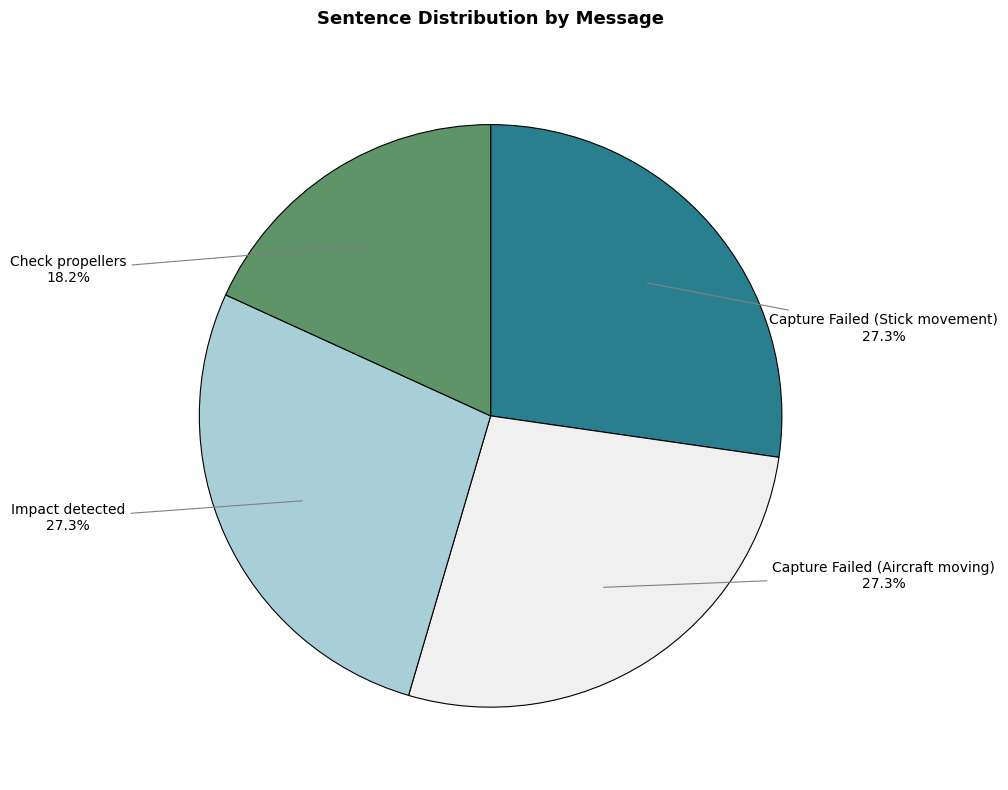

What is the total percentage of Impact detected and Capture Failed (Aircraft moving)?

54.5%